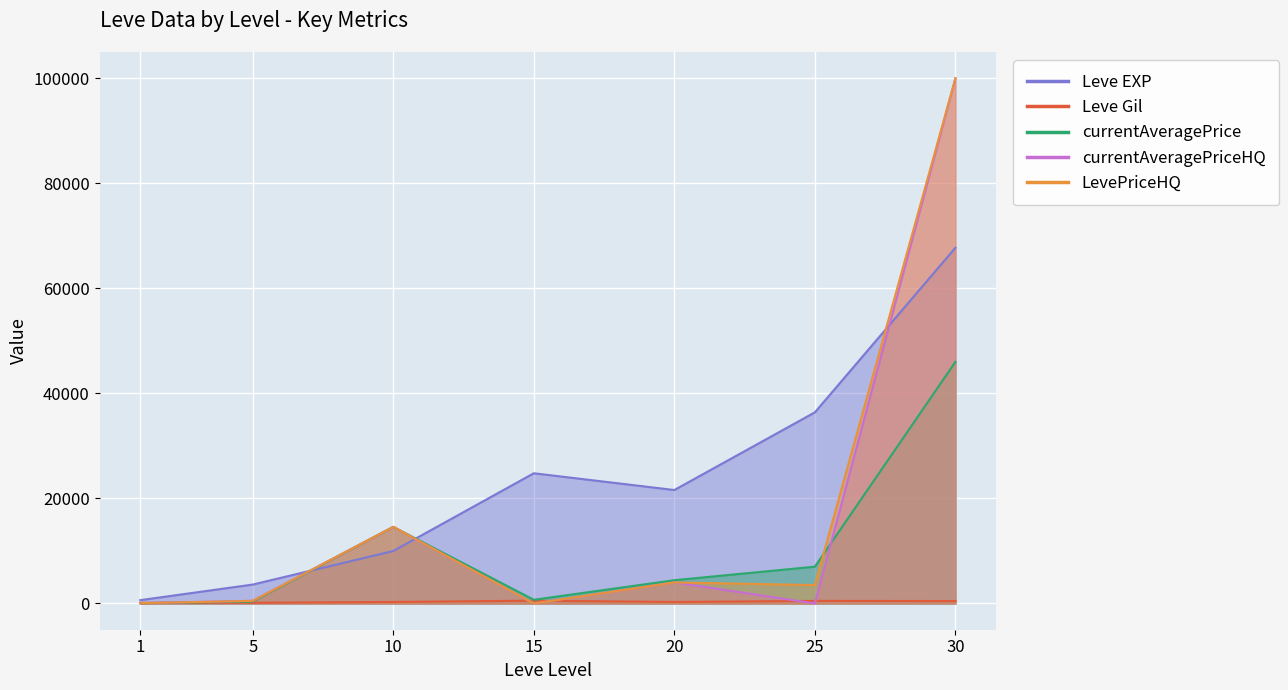

Is it true that currentAveragePriceHQ equals 0.0 at 25?

True